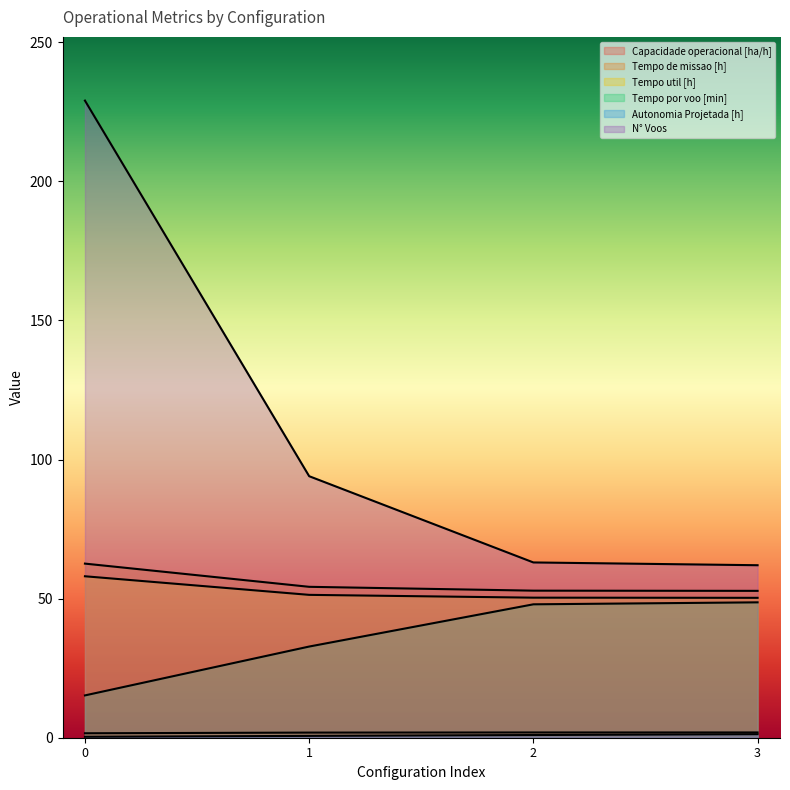

How many data points in Tempo por voo [min] are less than 47?

2